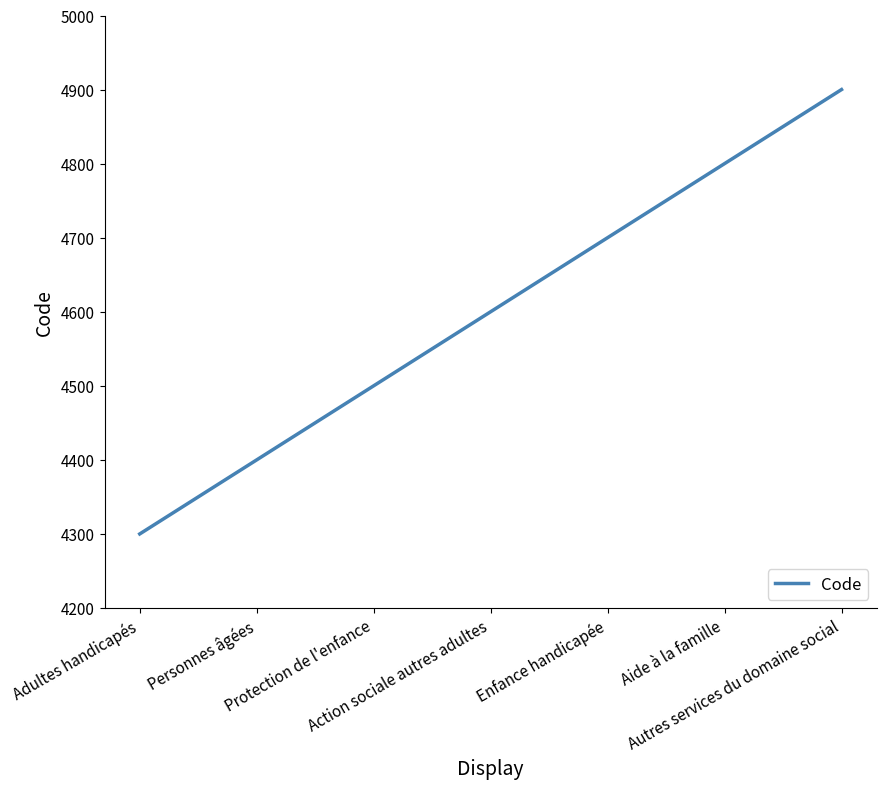

What is the difference between the maximum and minimum values?

600